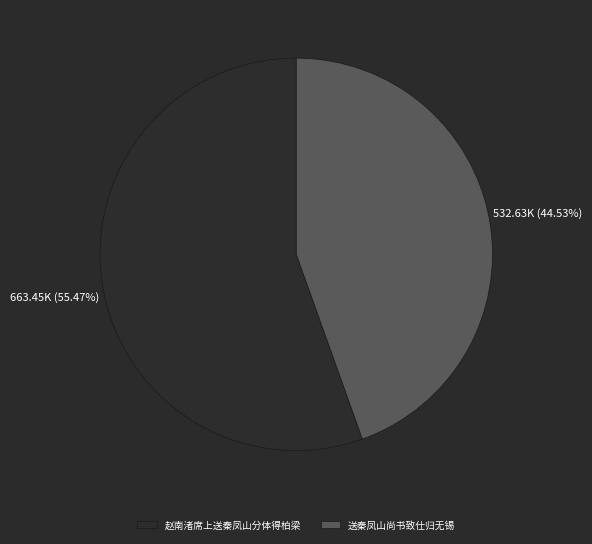

What percentage is the 送秦凤山尚书致仕归无锡 slice, to the nearest percent?

45%